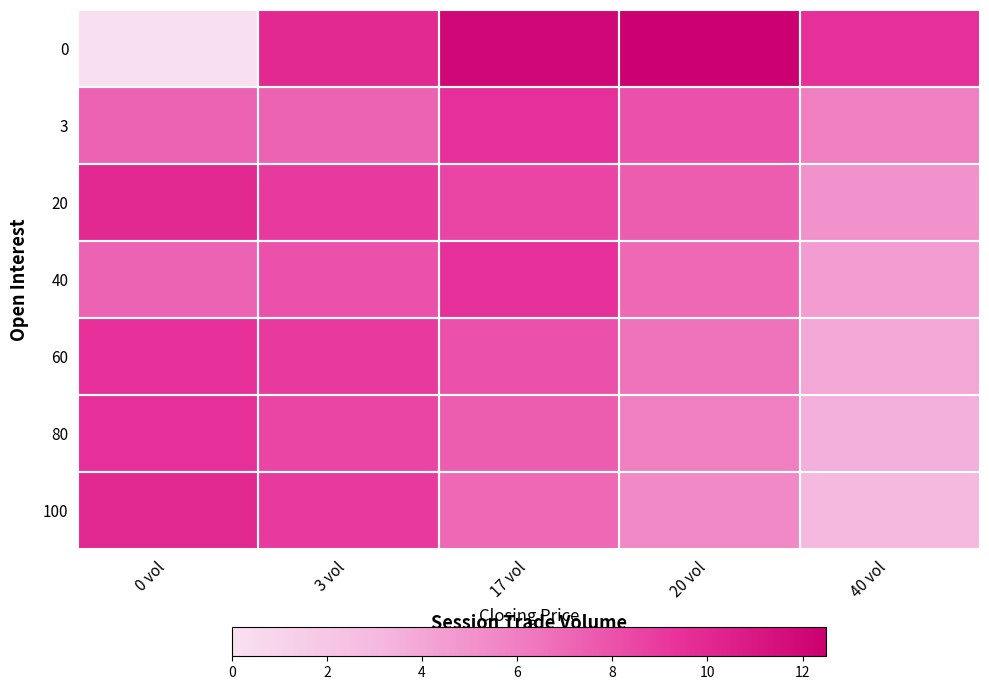

At how many categories does at least one series exceed 11?

2